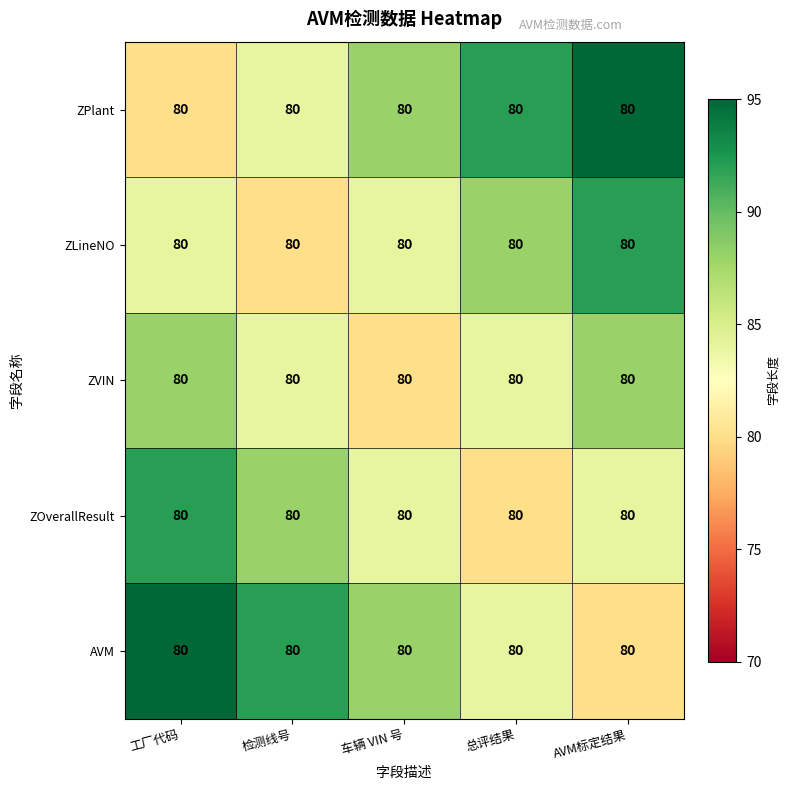

What is the spread (max minus min) of values at 车辆 VIN 号?

8